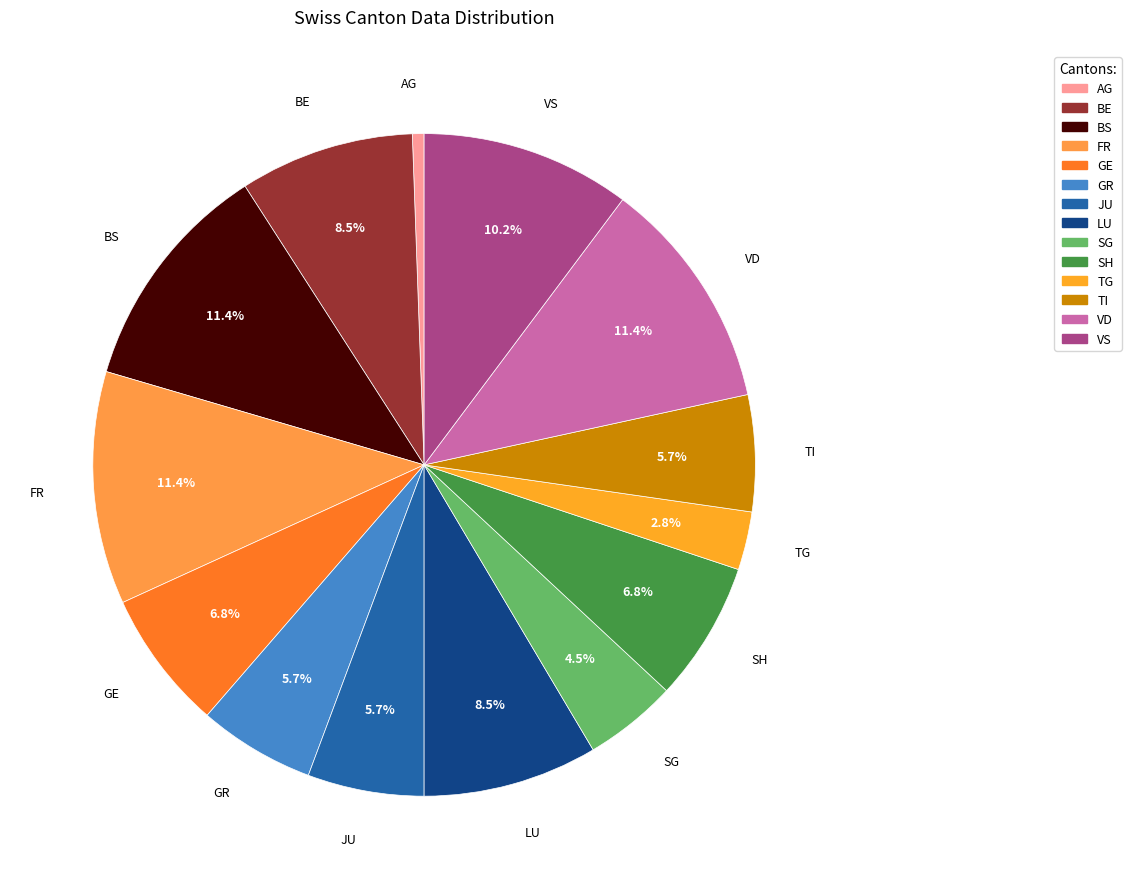

How many segments does this pie chart have?

14